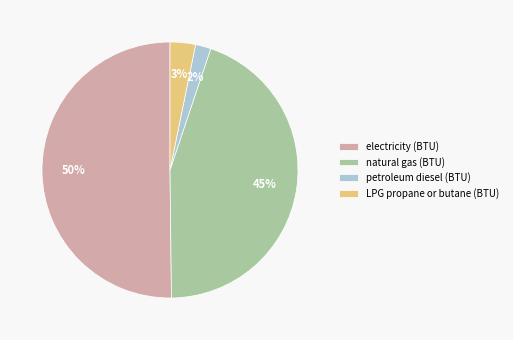

Count the number of slices in the pie.

4